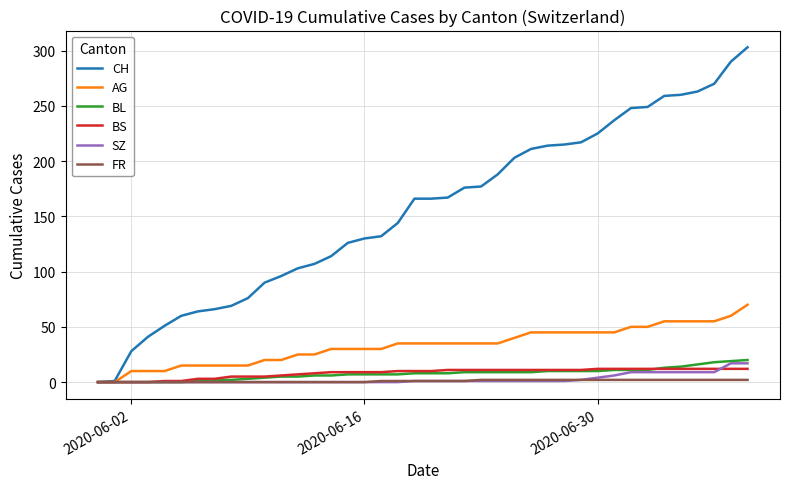

What is the highest value of the CH series?

303